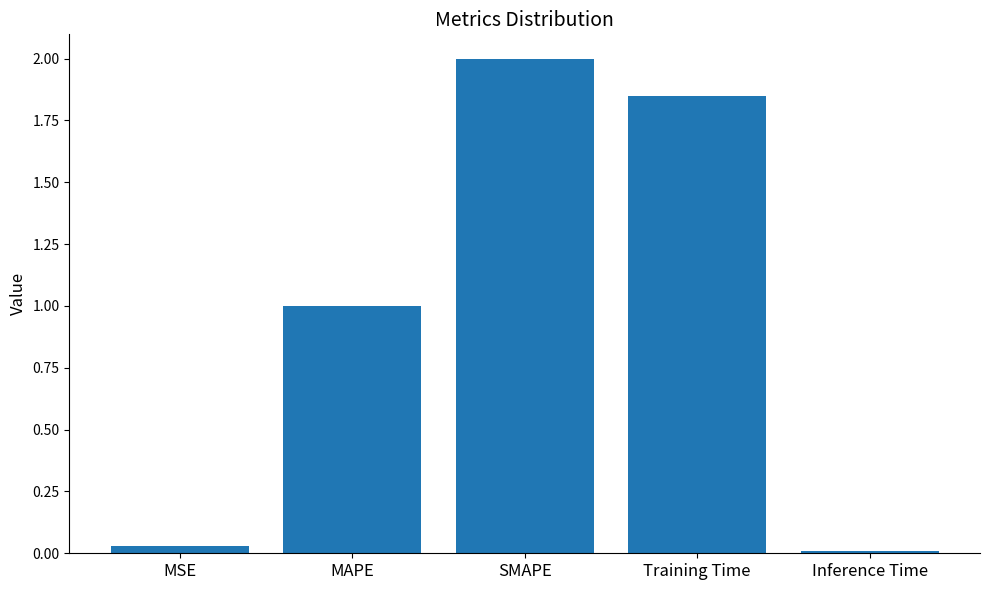

What is the label of the 4th bar from the right?

MAPE